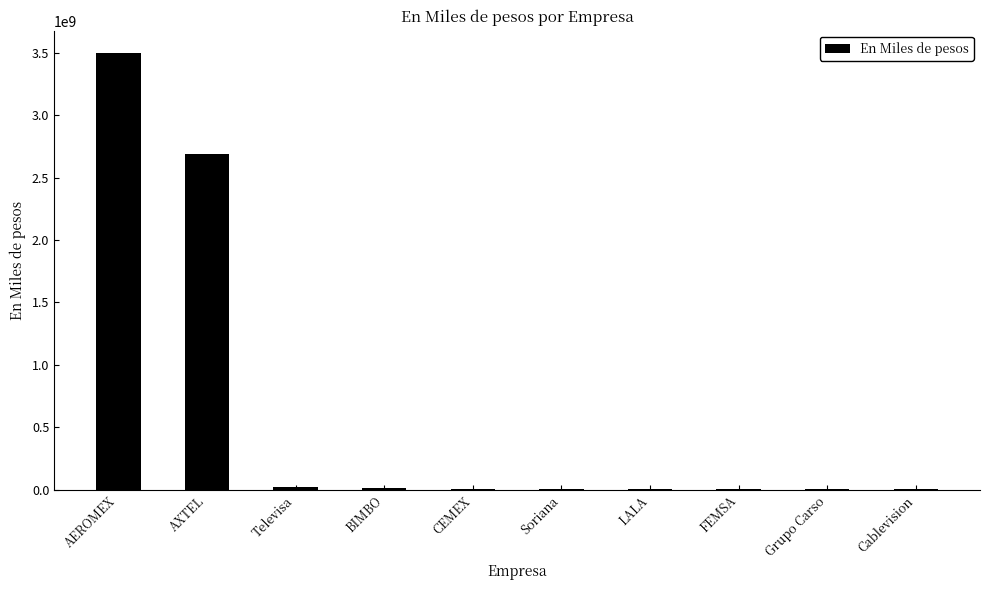

At which category does the chart reach its peak across all series?

AEROMEX